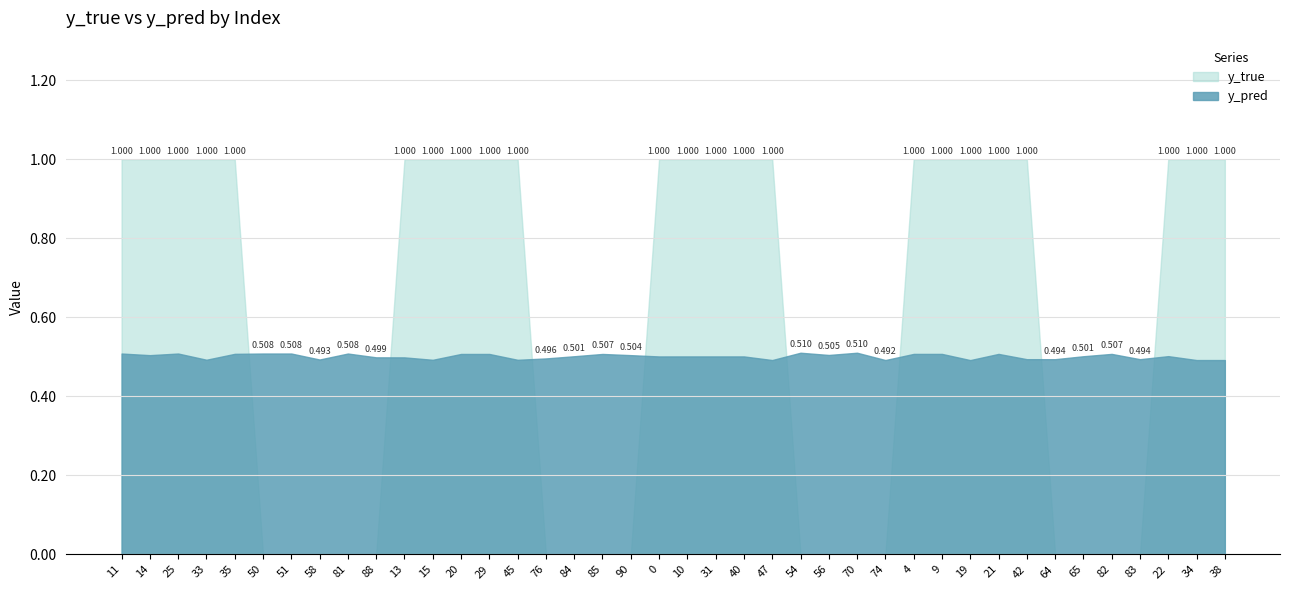

Which series ends up on top after the final intersection of y_true and y_pred?

y_true